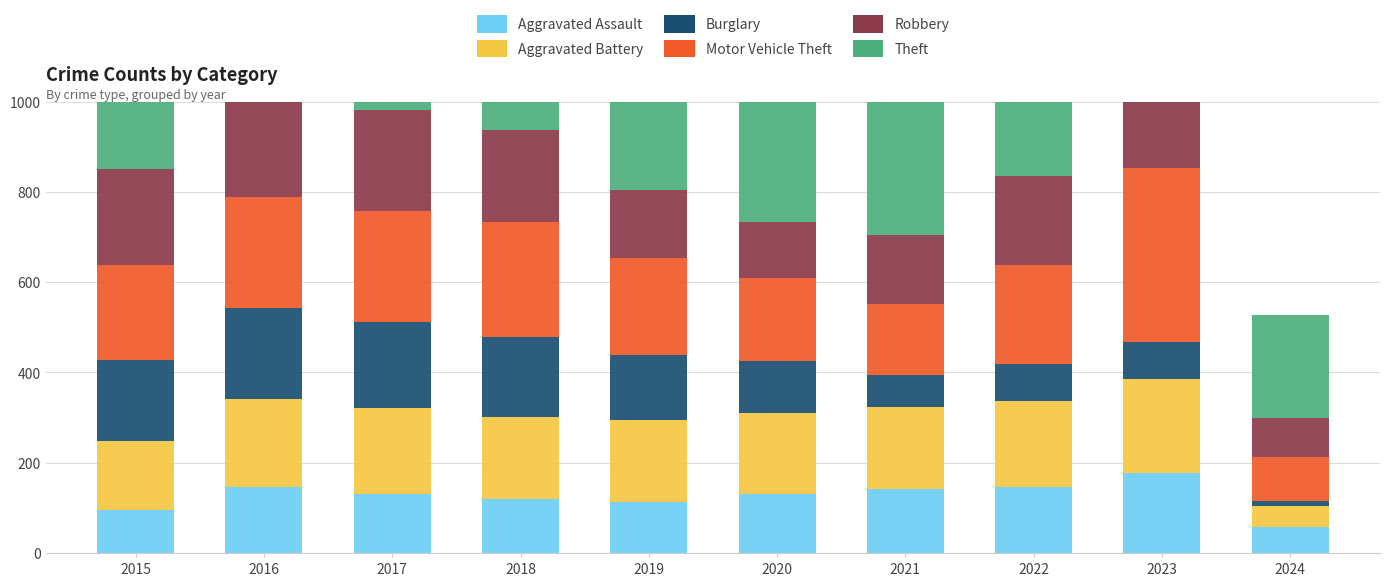

Reading left to right, what are all the values shown in this chart?

Aggravated Assault: 2015=95	2016=146	2017=131	2018=119	2019=113	2020=131	2021=142	2022=146	2023=177	2024=57
Aggravated Battery: 2015=154	2016=196	2017=191	2018=183	2019=182	2020=180	2021=182	2022=190	2023=209	2024=47
Burglary: 2015=178	2016=201	2017=189	2018=176	2019=143	2020=115	2021=71	2022=82	2023=81	2024=12
Motor Vehicle Theft: 2015=211	2016=245	2017=247	2018=256	2019=216	2020=184	2021=156	2022=219	2023=385	2024=96
Robbery: 2015=212	2016=247	2017=224	2018=204	2019=150	2020=124	2021=153	2022=198	2023=317	2024=88
Theft: 2015=774	2016=858	2017=916	2018=856	2019=841	2020=550	2021=474	2022=593	2023=696	2024=228